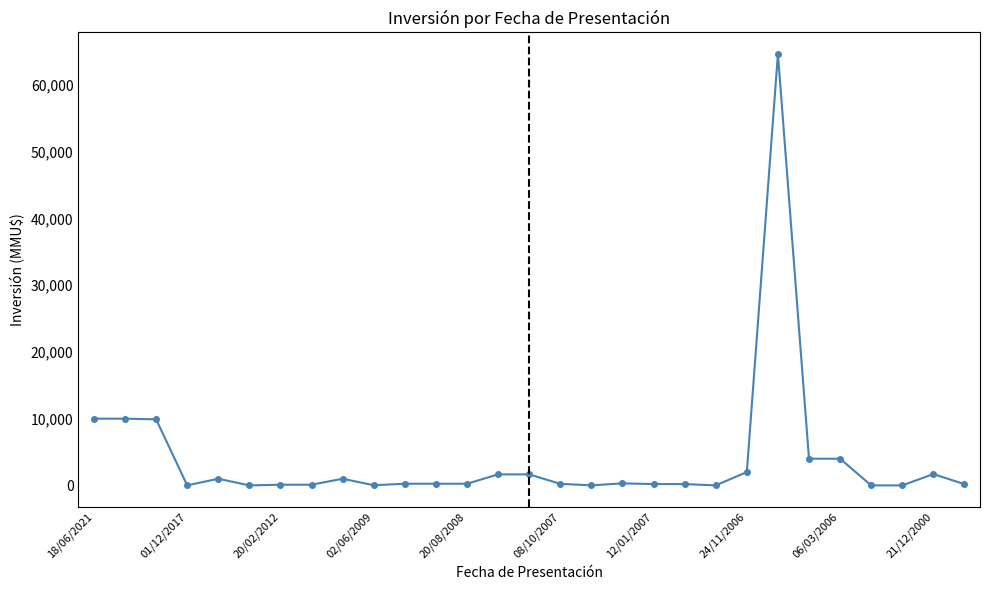

What is the average value?

3919